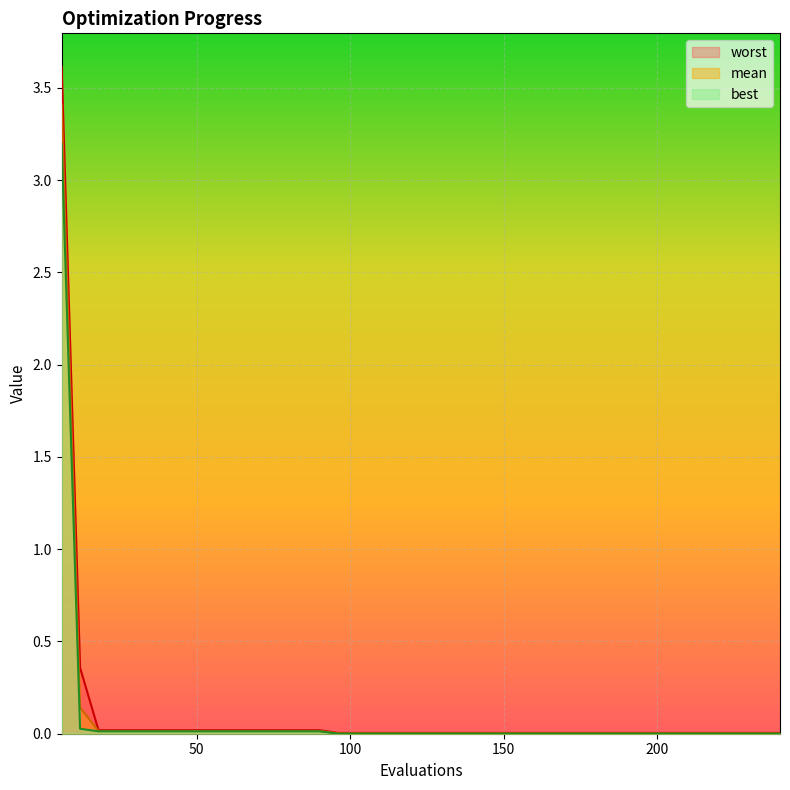

Where is mean nearest to the value 1?

12